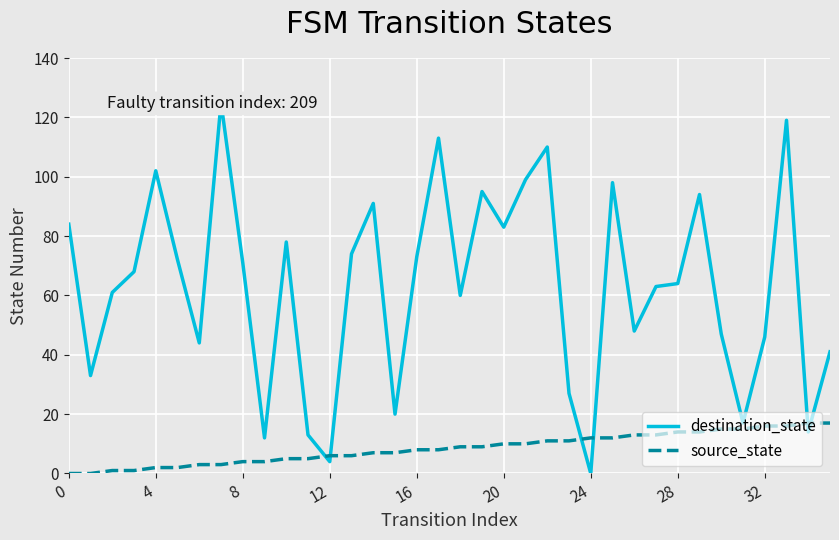

What are all the series names shown in the legend?

destination_state, source_state